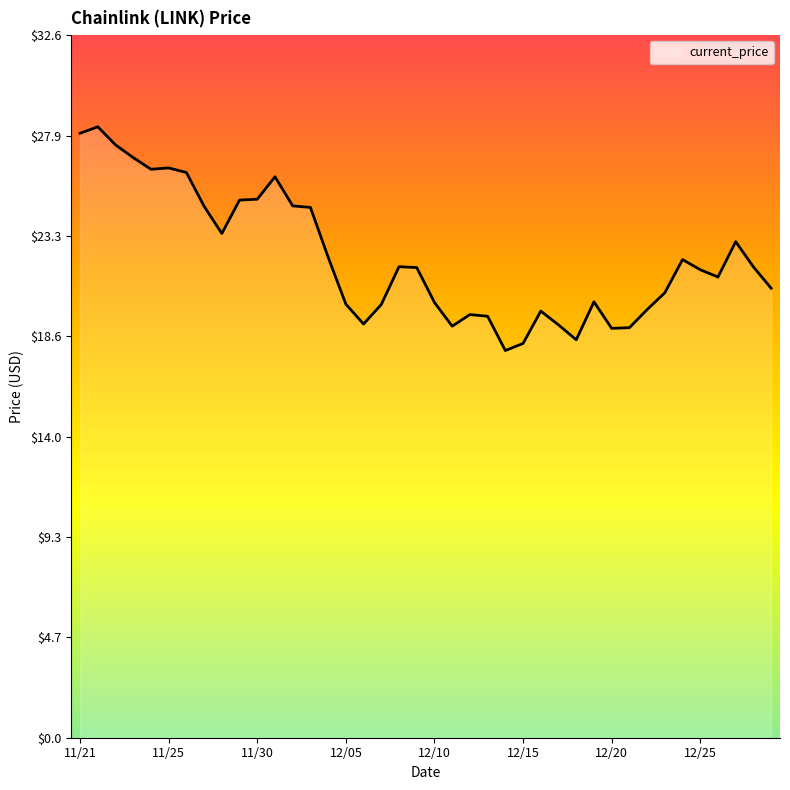

What is the minimum value shown in the chart?

18.0